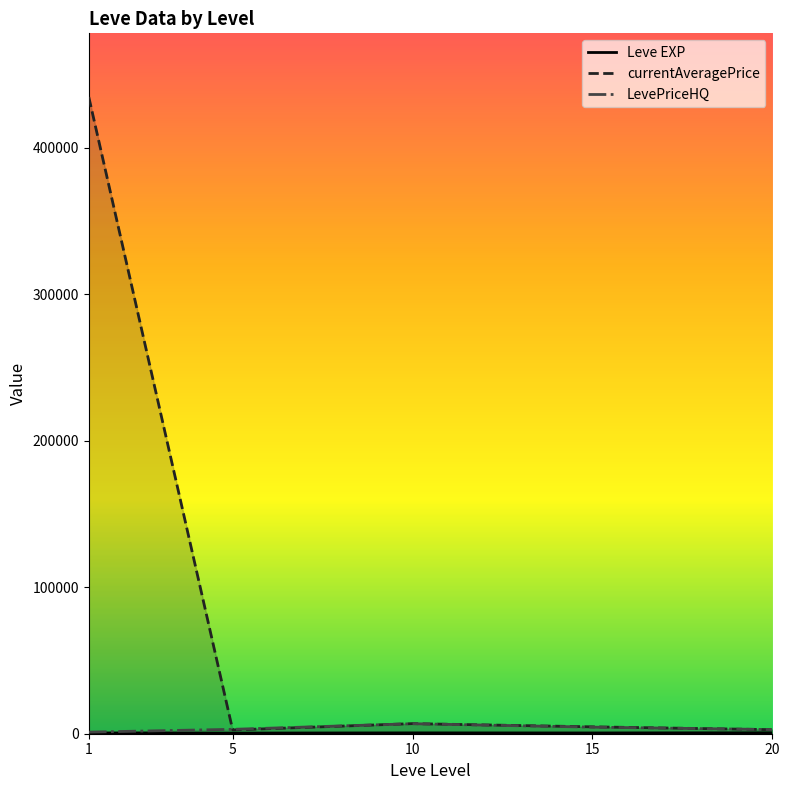

What is the minimum value for Leve EXP?

428.3